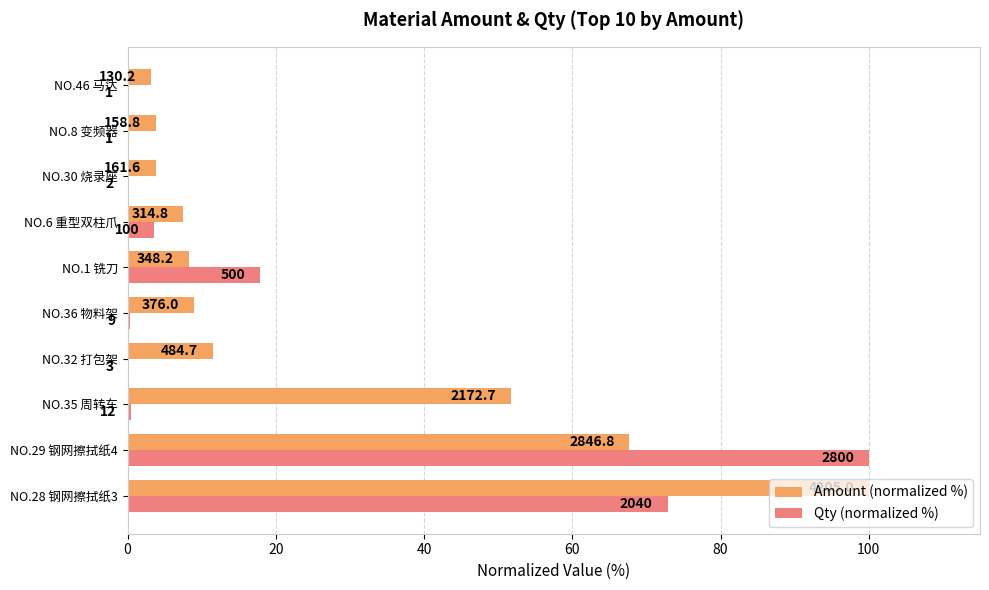

What are all the series names shown in the legend?

Amount (normalized %), Qty (normalized %)